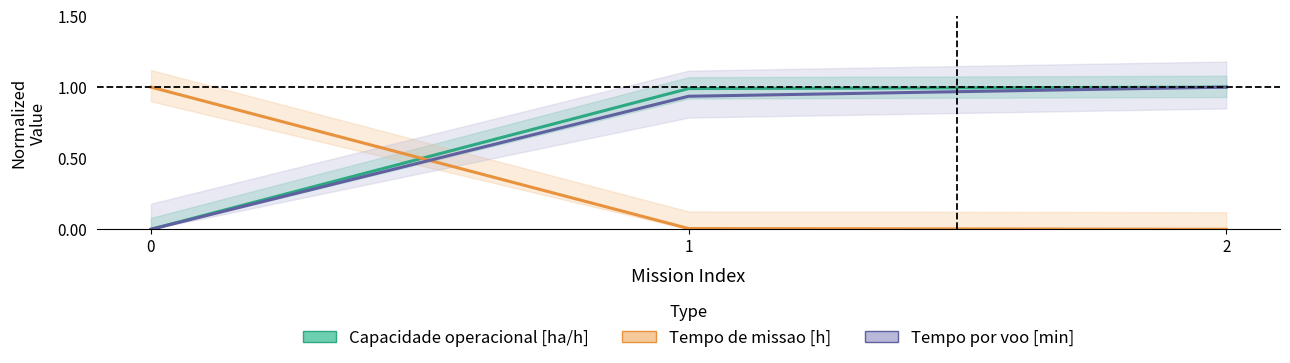

Reading right to left, what are all the values shown in this chart?

Capacidade operacional [ha/h]: 1.0	1.0	0.0
Tempo de missao [h]: 0.0	0.0	1.0
Tempo por voo [min]: 1.0	0.9	0.0